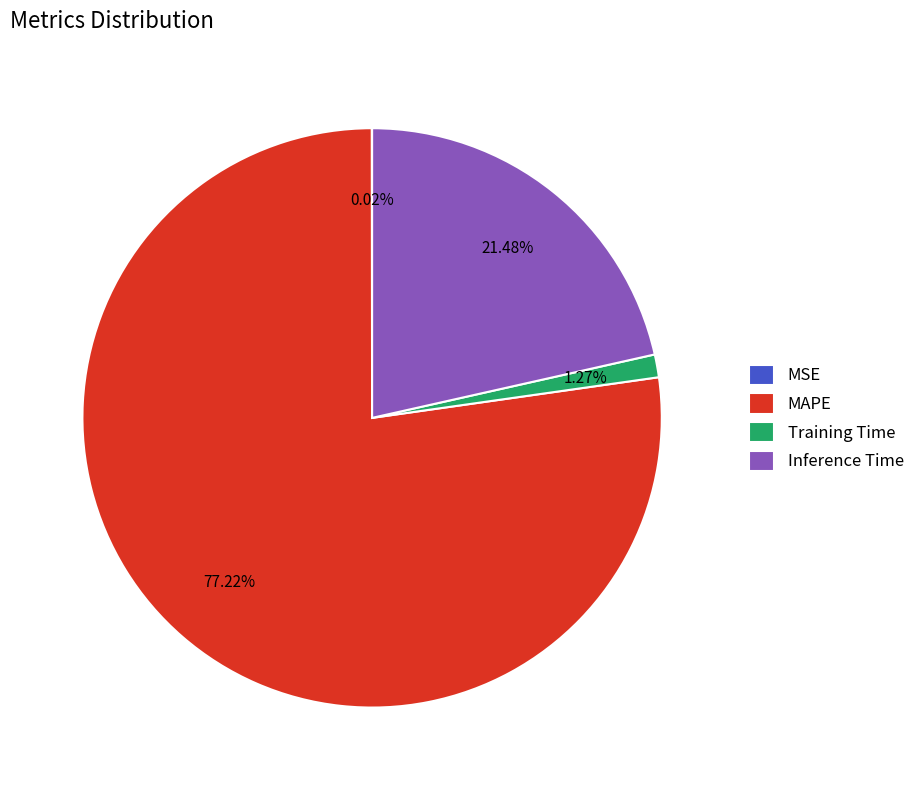

Is there any slice that represents more than half of the pie?

Yes